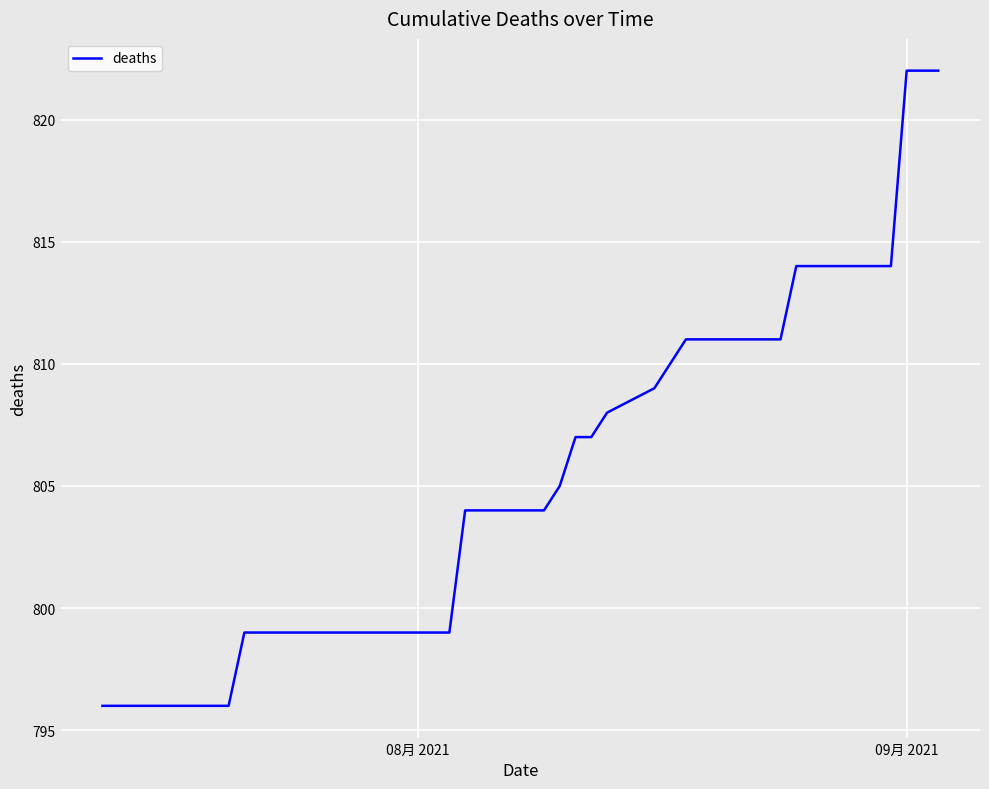

What is the maximum value shown in the chart?

822